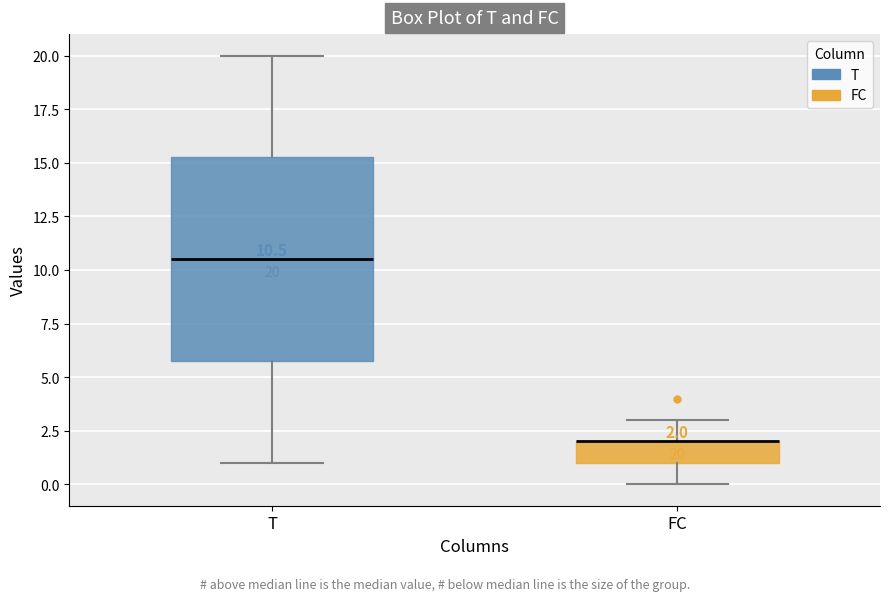

Which box is the tallest, from its lower edge to its upper edge?

T